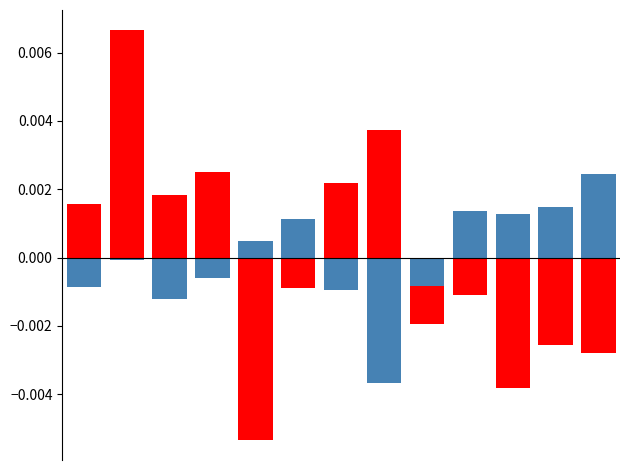

Are the bars horizontal?

No